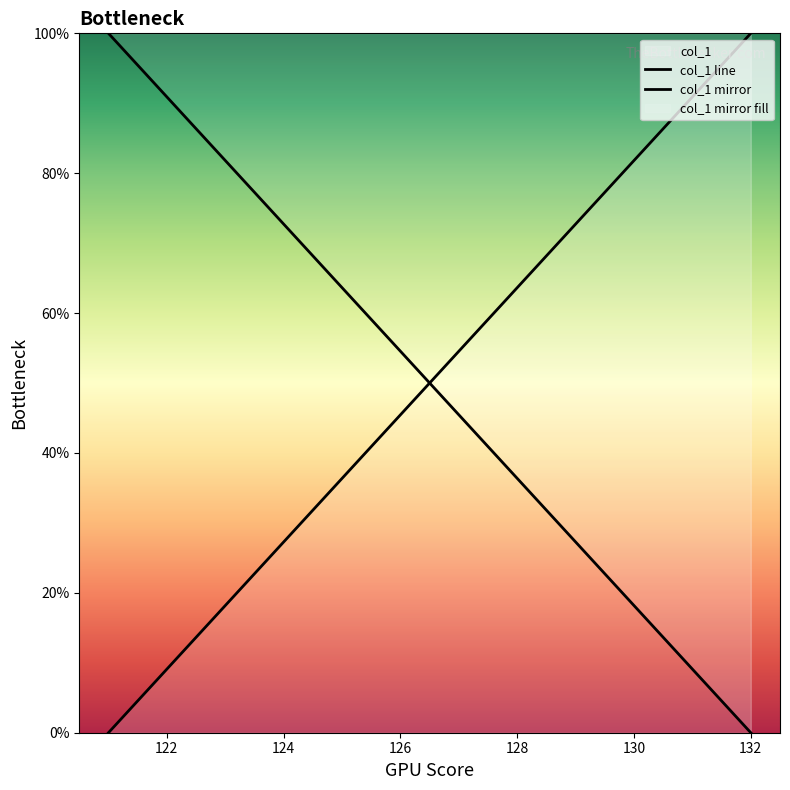

How many distinct data groups are displayed?

2